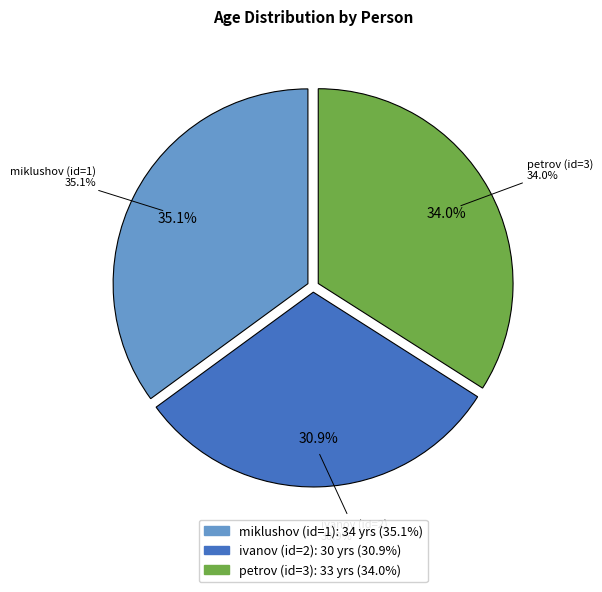

What percentage is the ivanov (id=2) slice, to the nearest percent?

31%